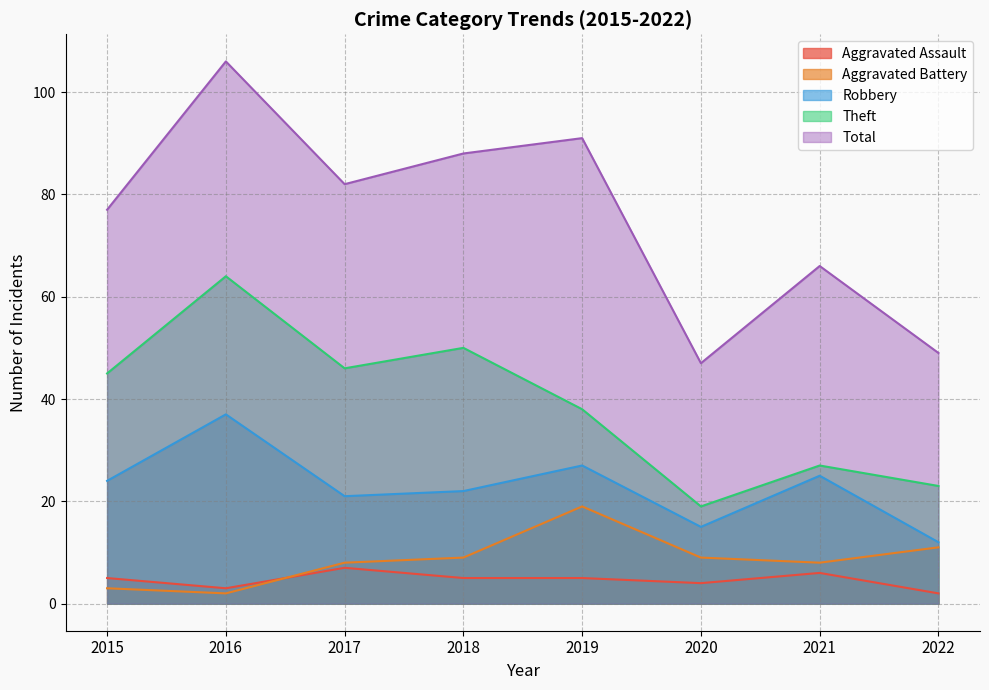

What is the total value across all series at 2018?

174